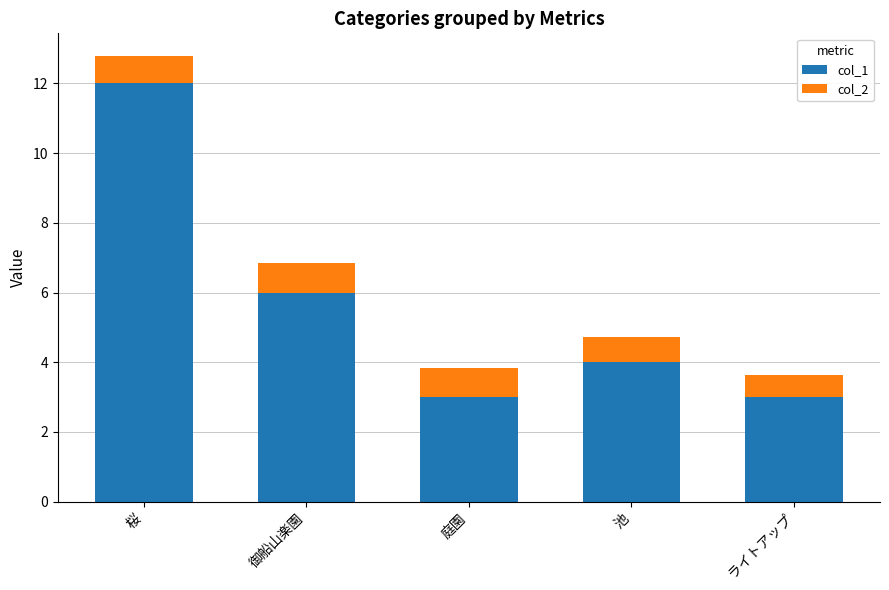

What is the difference between the second highest and minimum values in the col_1 series?

3.0